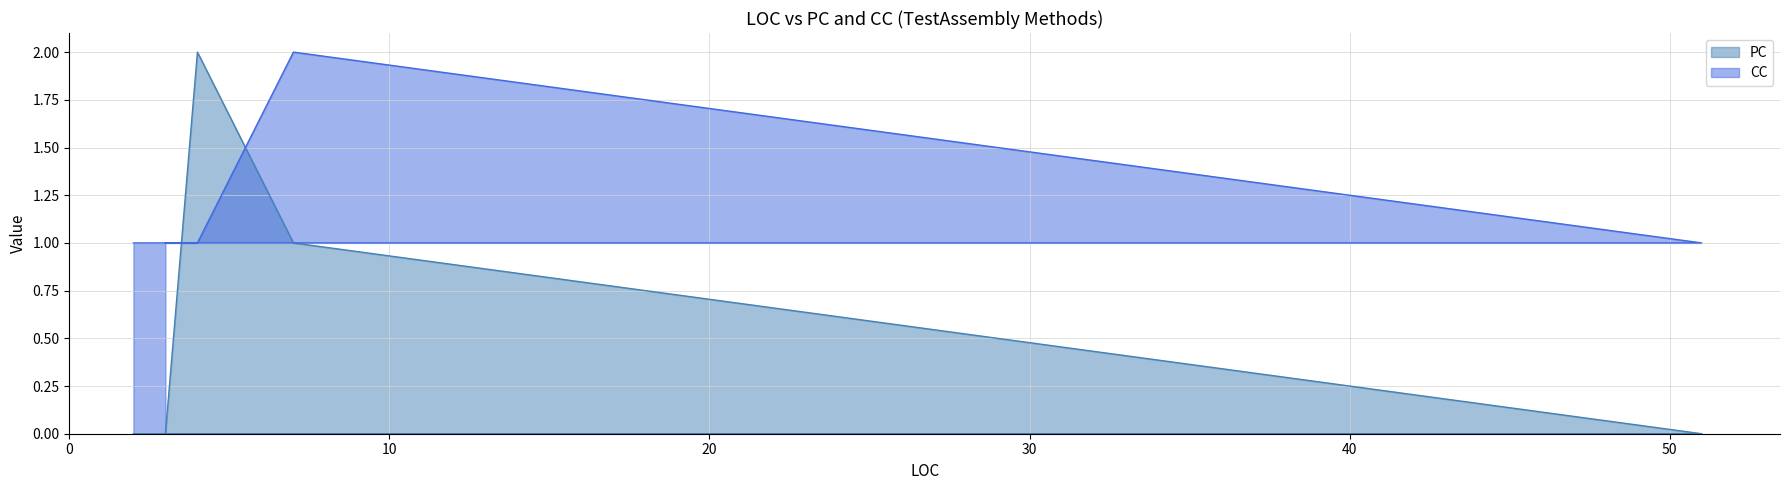

Is it true that PC equals 1 at 7?

False